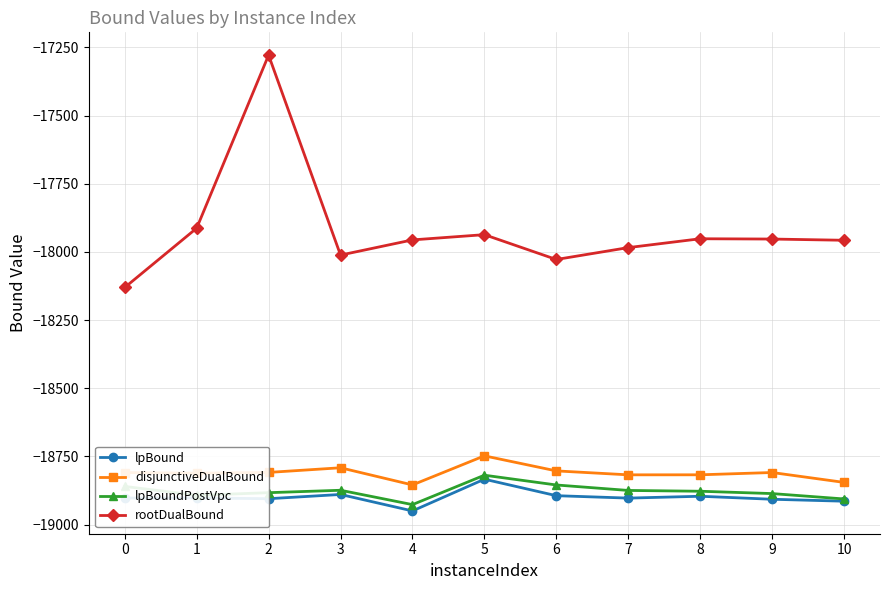

Is the value of lpBoundPostVpc at 4 greater than the value of lpBound at 1?

No